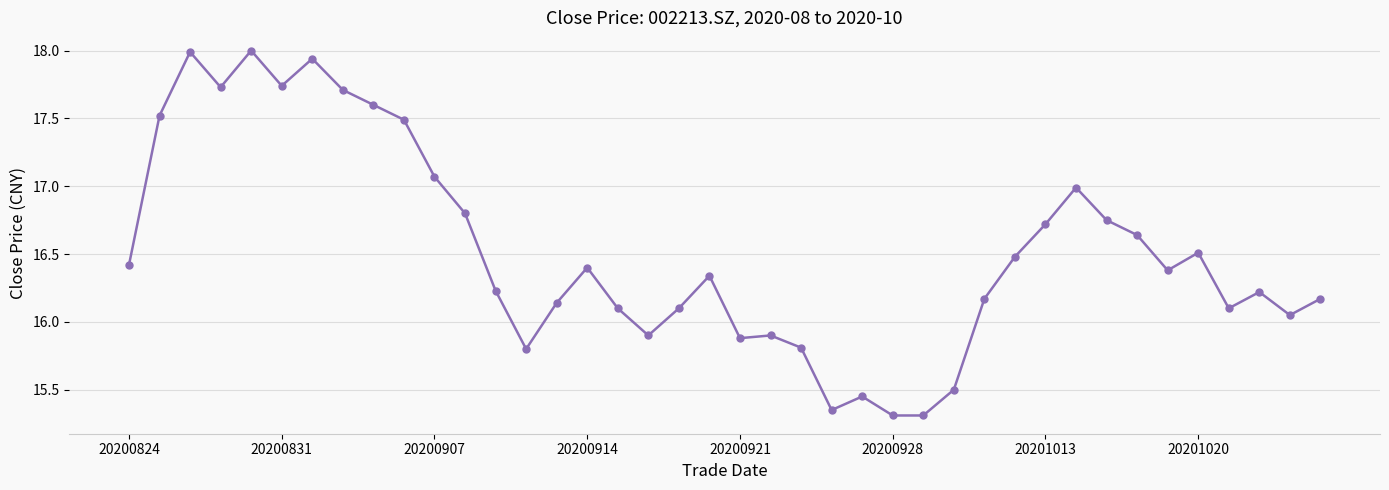

True or false: there are more than 1 points higher than both neighbors.

True